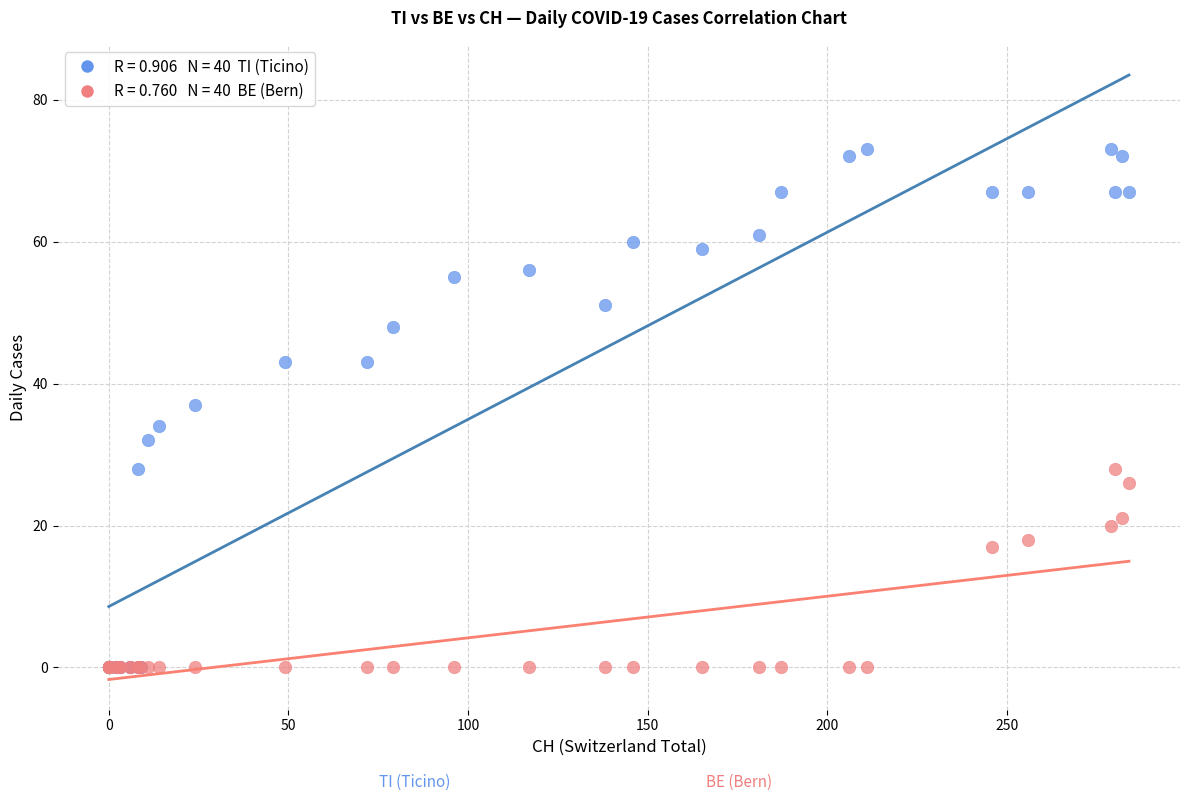

Across all series, what Y value is closest to 36?

37